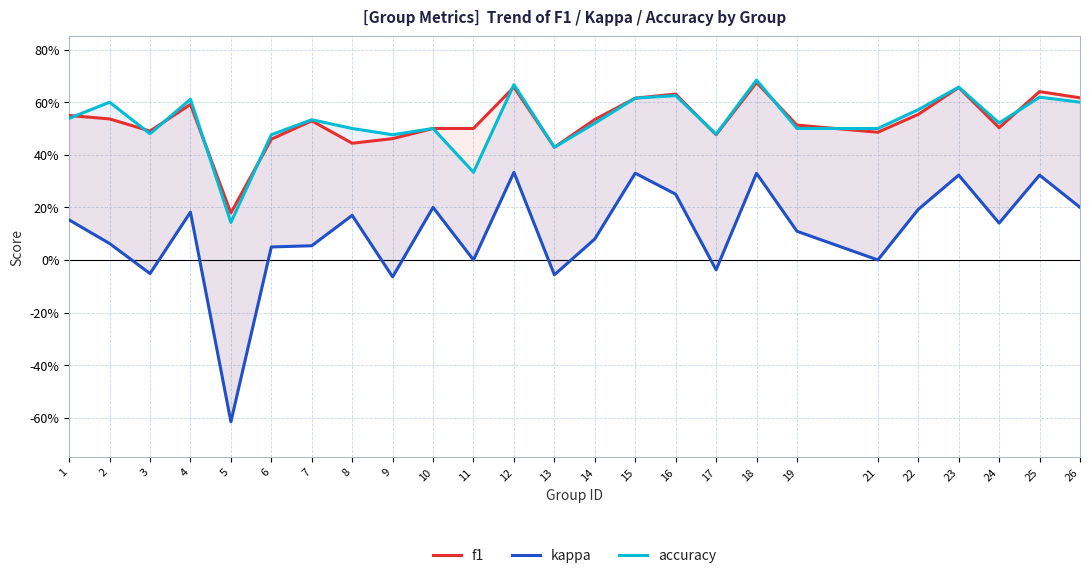

Is it true that kappa equals -0.1 at 9?

True